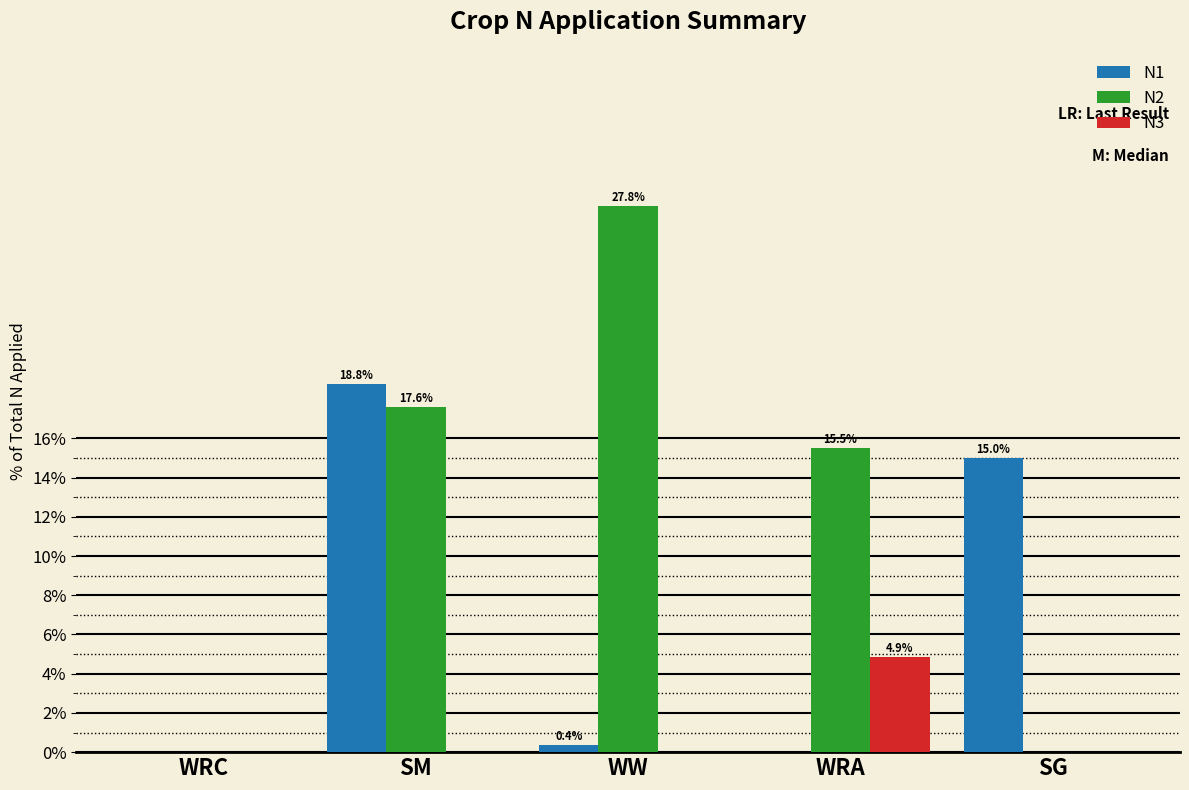

Reading left to right, what are all the values shown in this chart?

N1: 0.0	18.8	0.4	0.0	15.0
N2: 0.0	17.6	27.8	15.5	0.0
N3: 0.0	0.0	0.0	4.9	0.0